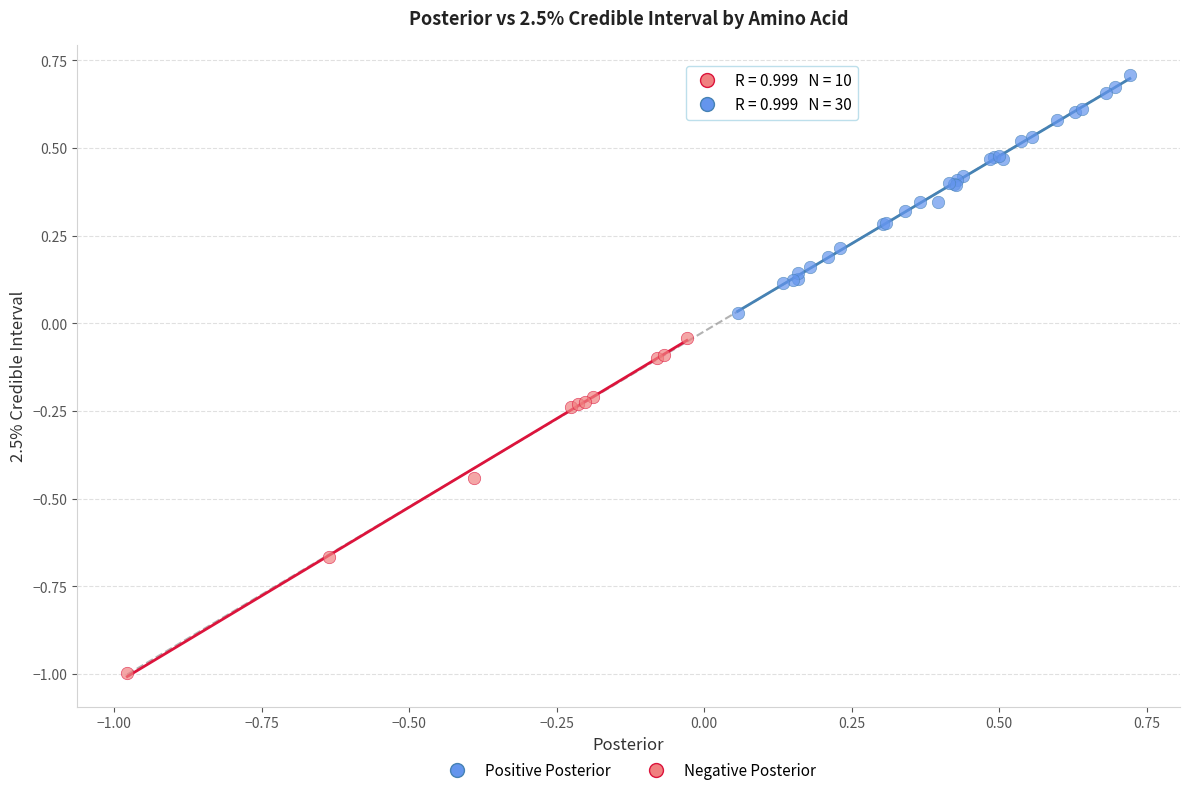

Which series reaches the minimum Y coordinate?

Negative Posterior